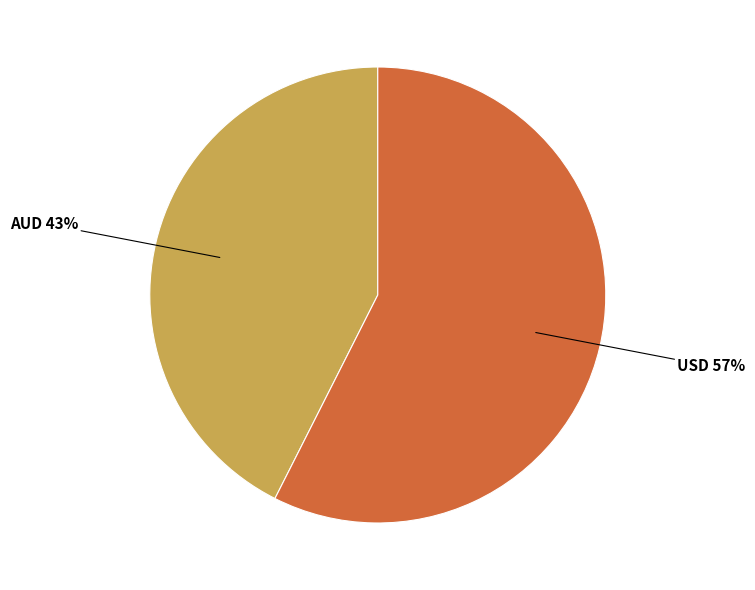

To the nearest percent, what is the average slice percentage?

50%